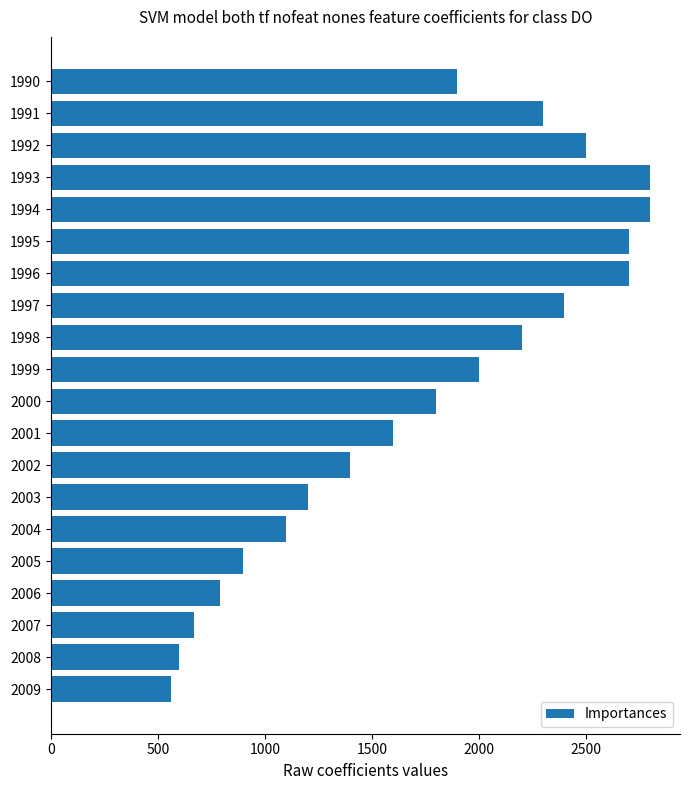

What is the difference between the second highest and minimum values?

2240